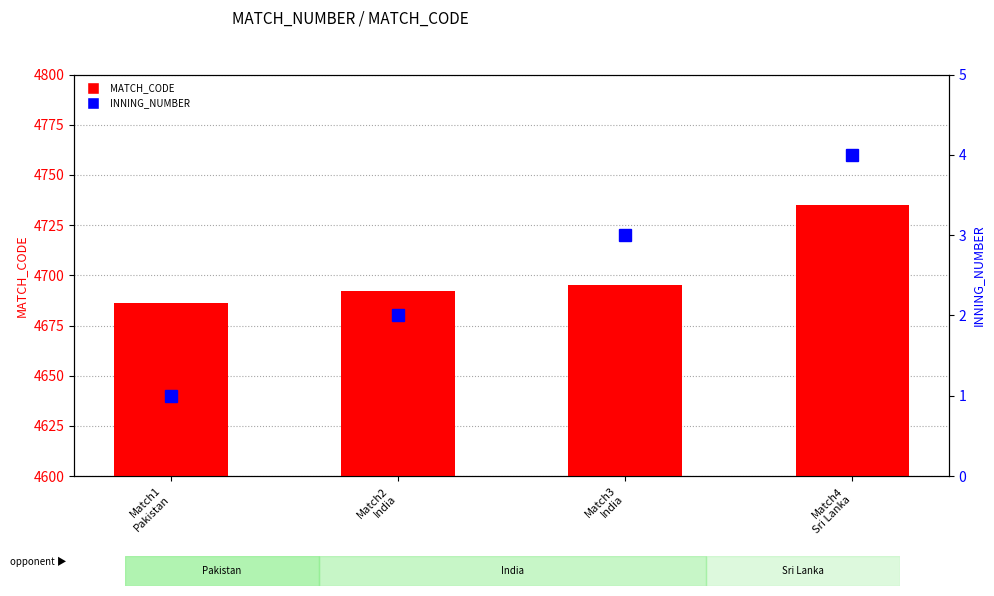

True or false: MATCH_CODE has a value of 4695 at Match3
India.

True